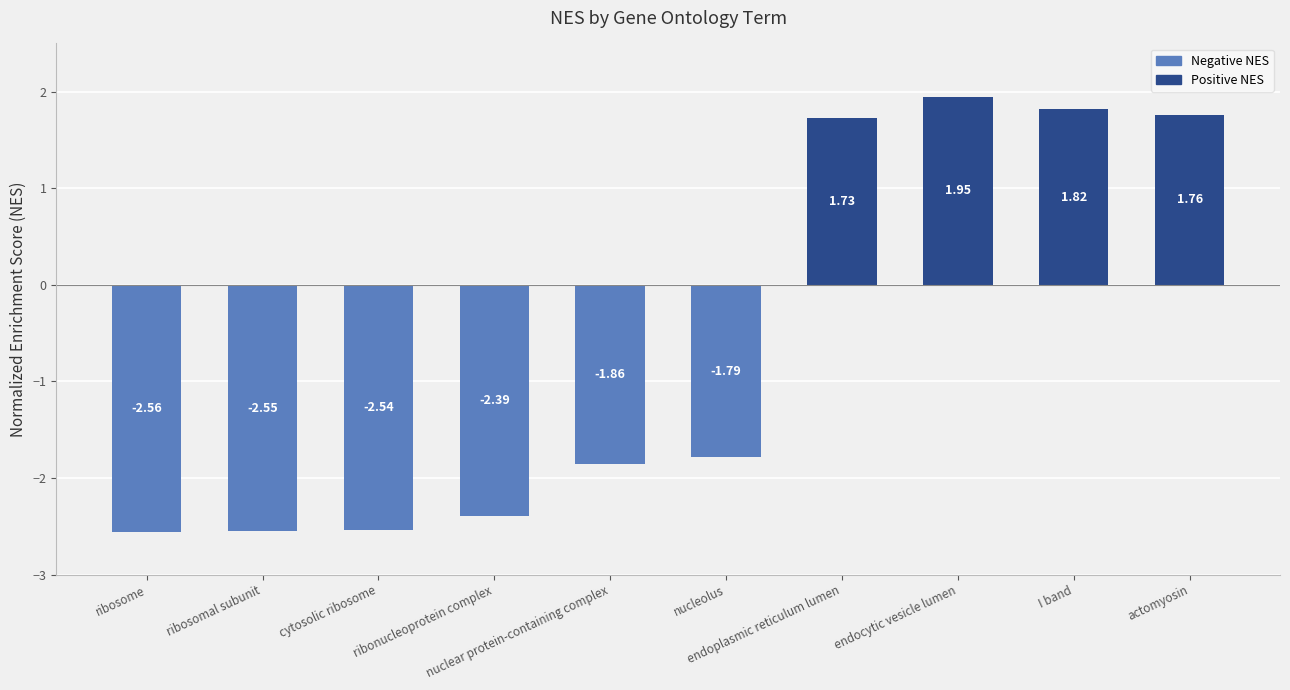

Does the chart contain any negative values?

Yes